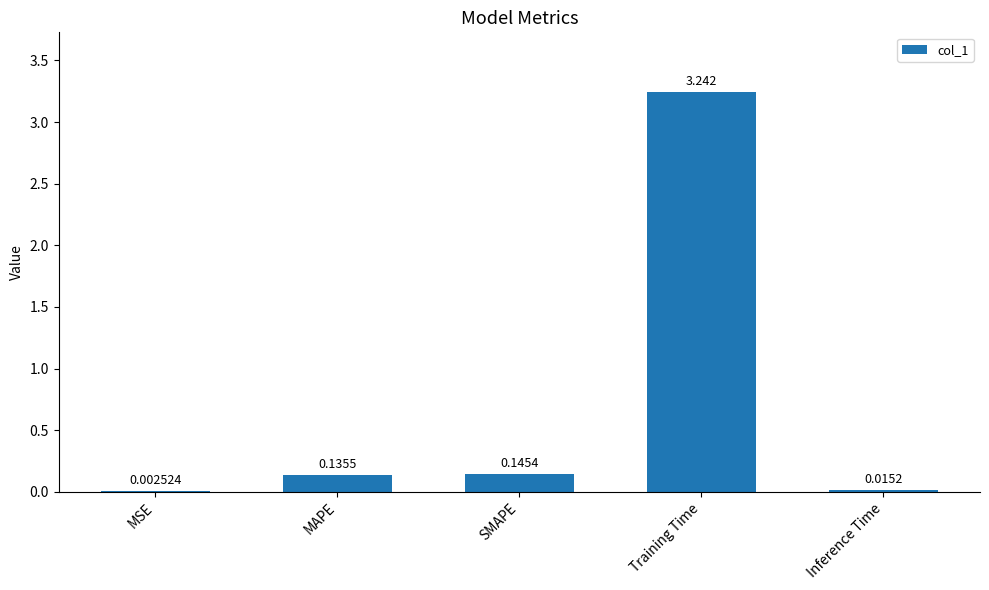

Where is the data nearest to the value 1?

SMAPE